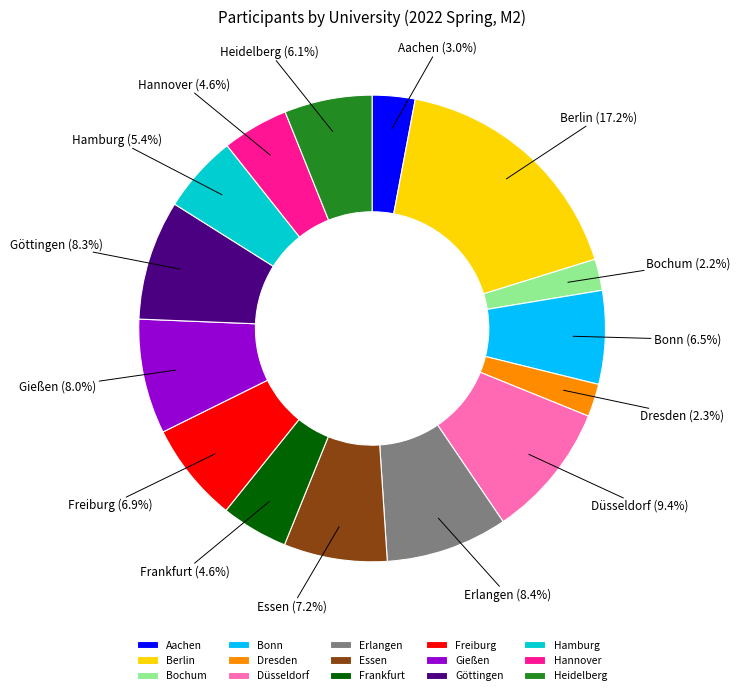

Which slice is the largest?

Berlin